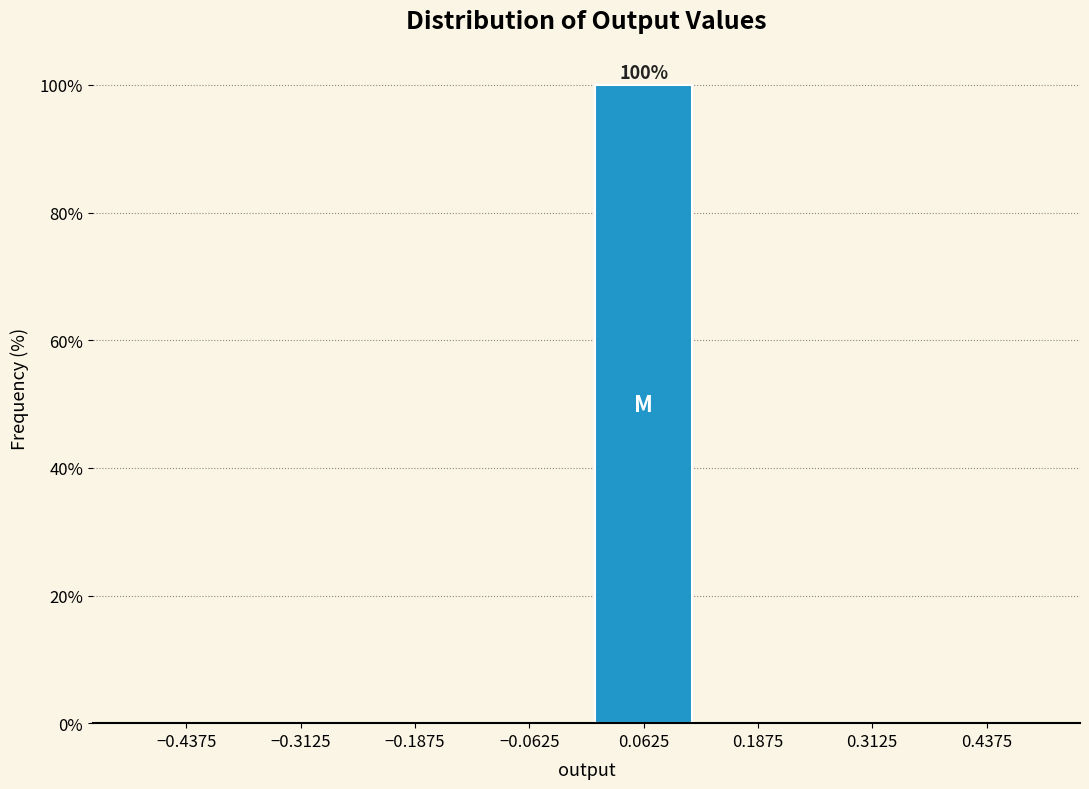

Which range on the x-axis has the tallest bar?

0.000 to 0.125